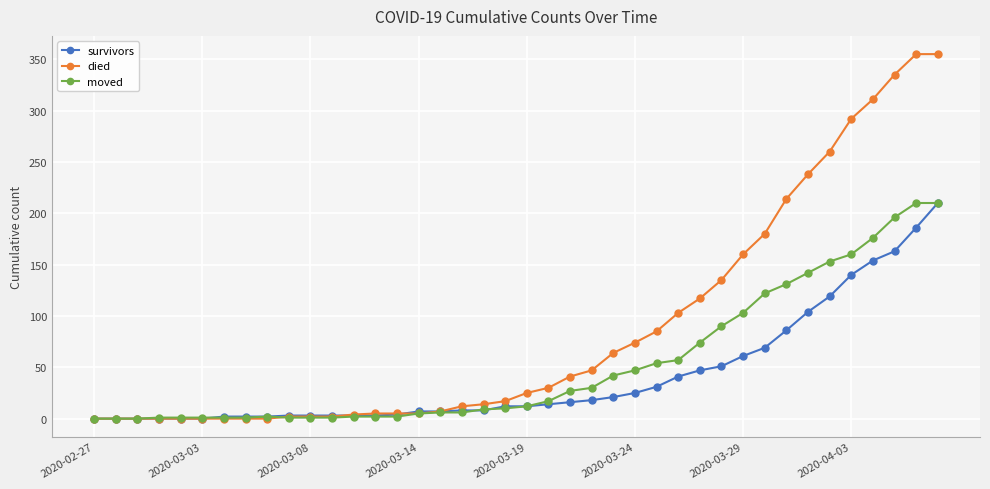

What is the highest value of the survivors series?

210